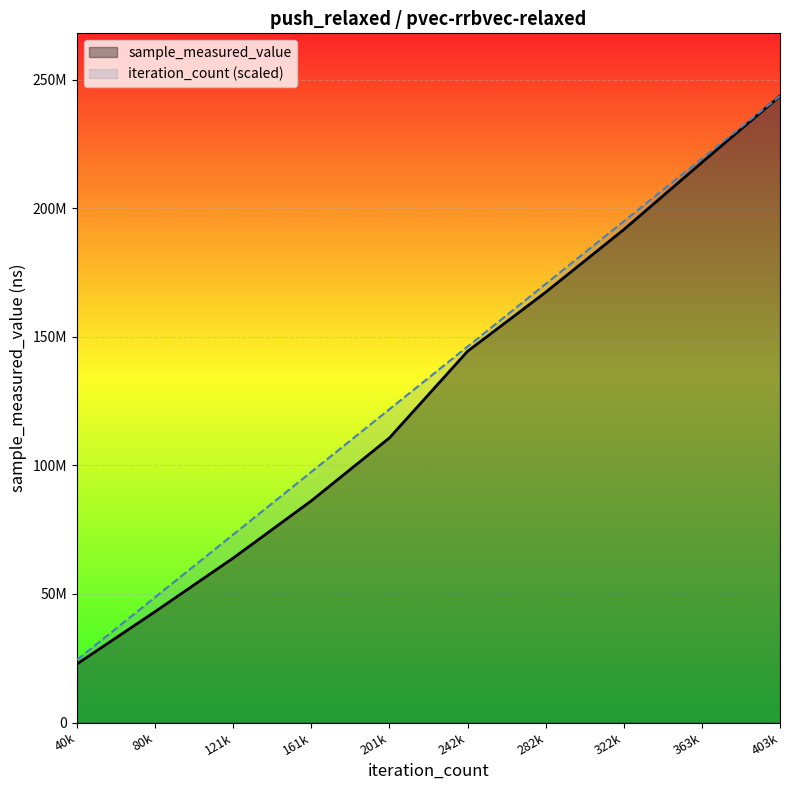

List the series in order of their overall mean, highest first.

iteration_count (scaled), sample_measured_value